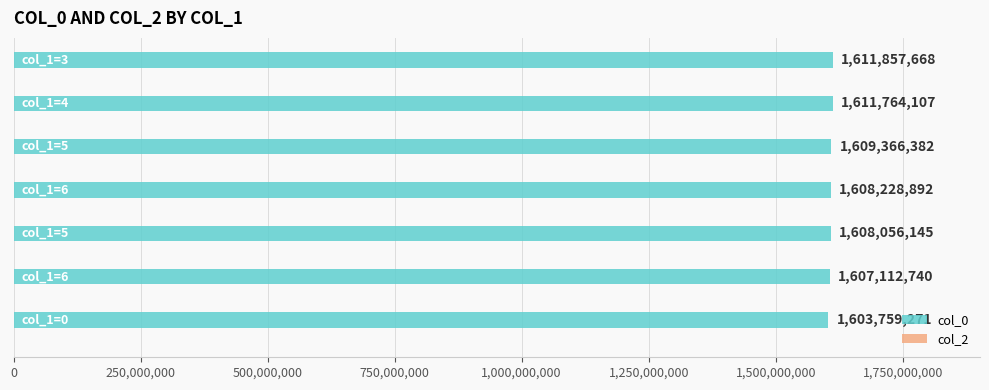

What is the smallest value displayed?

1603759271